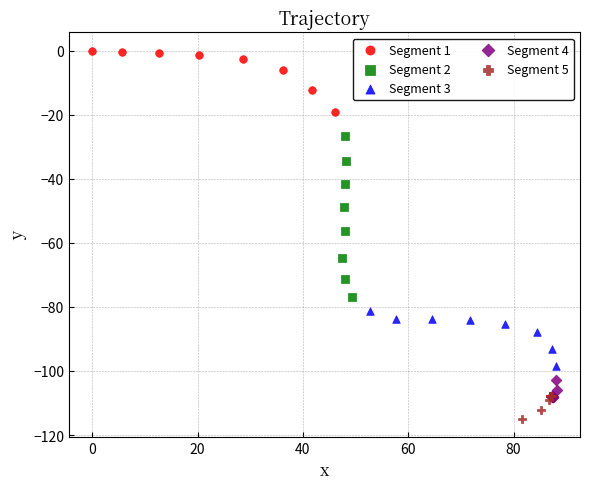

Which series reaches the maximum Y coordinate?

Segment 1